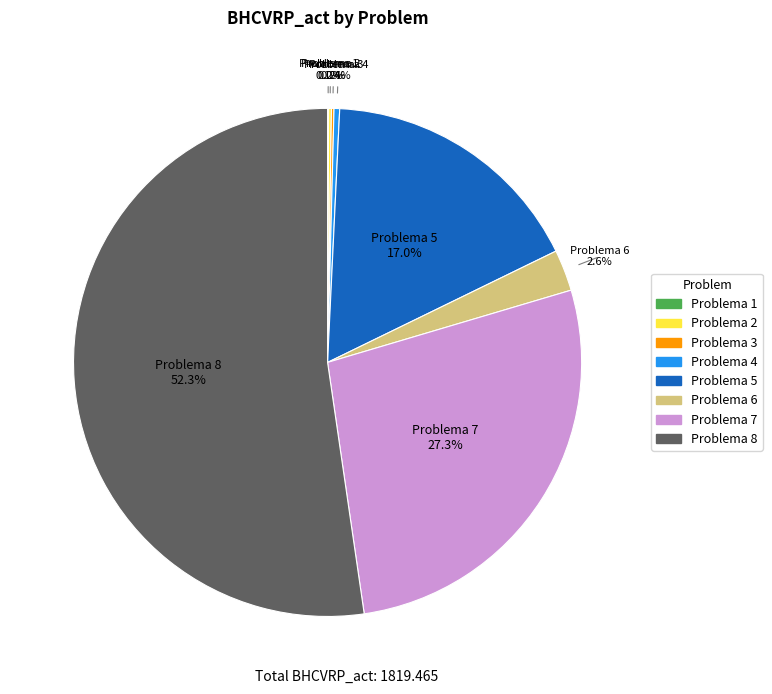

Does any single category account for the majority?

Yes